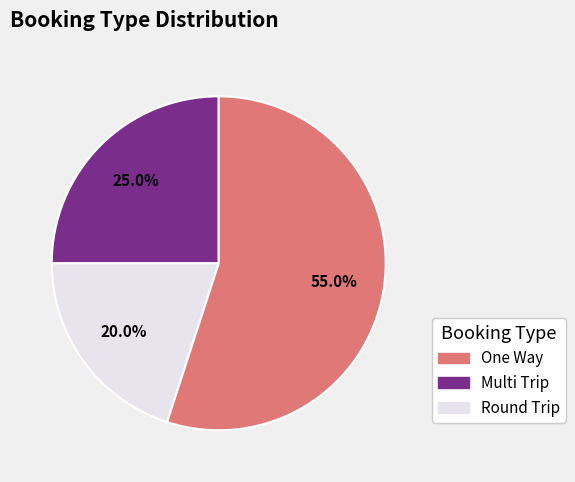

Is there any slice that represents more than half of the pie?

Yes